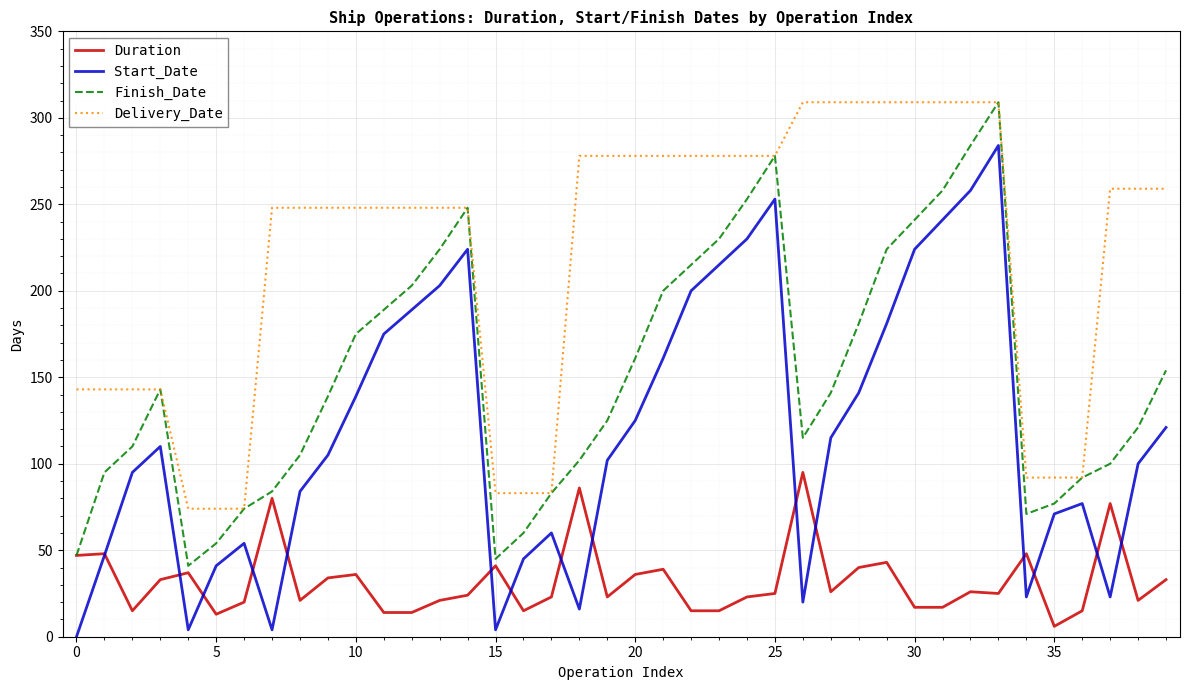

Which series has the largest range (max minus min)?

Start_Date